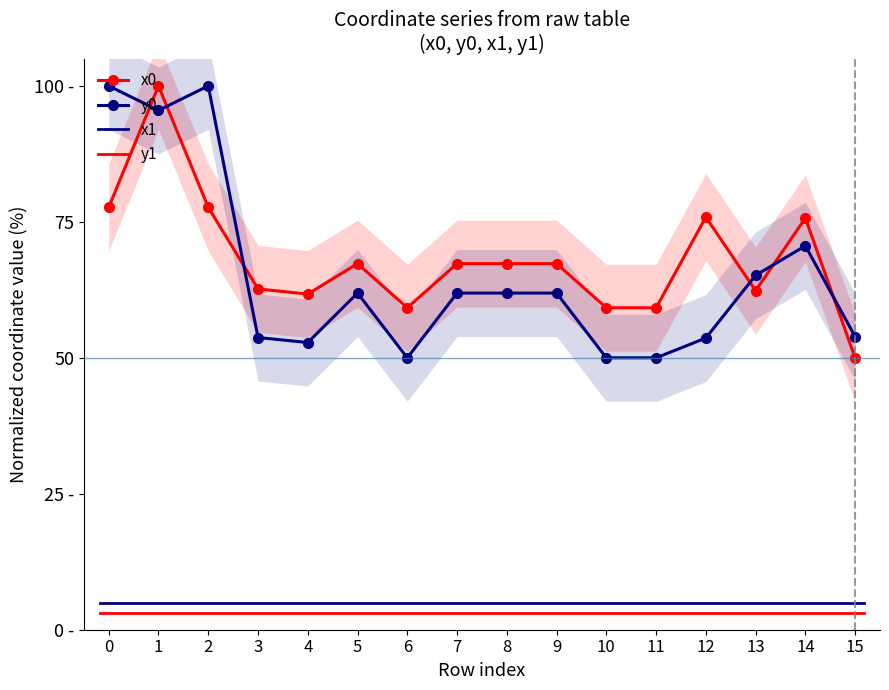

Where is x0 nearest to the value 75?

14